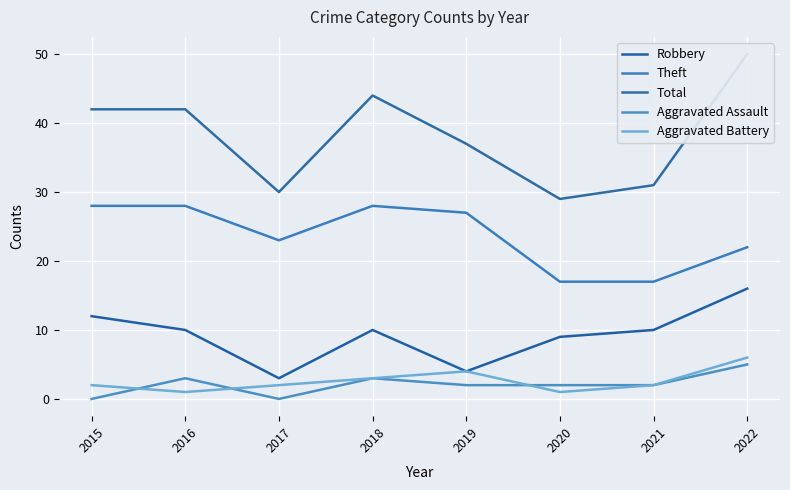

At which label does Aggravated Battery reach its minimum?

2016